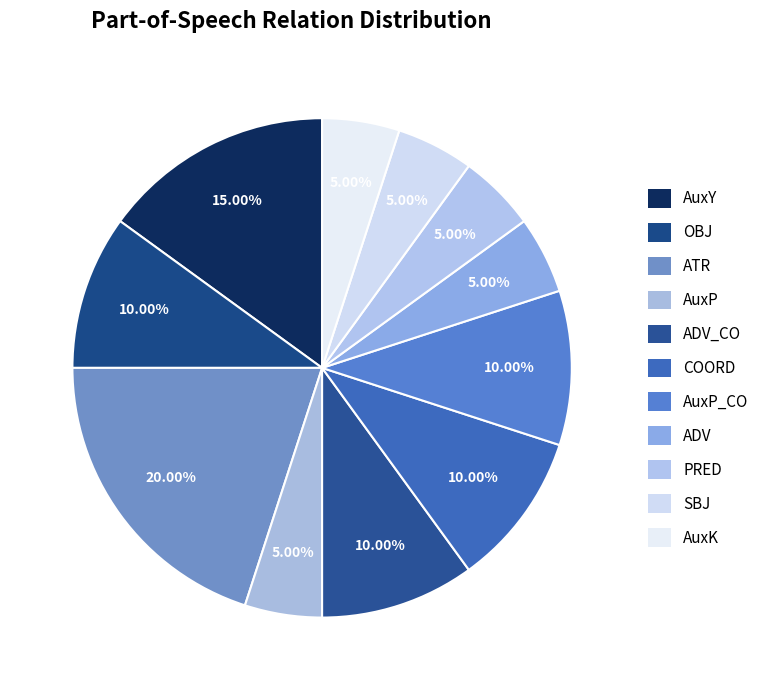

Does any single category account for the majority?

No